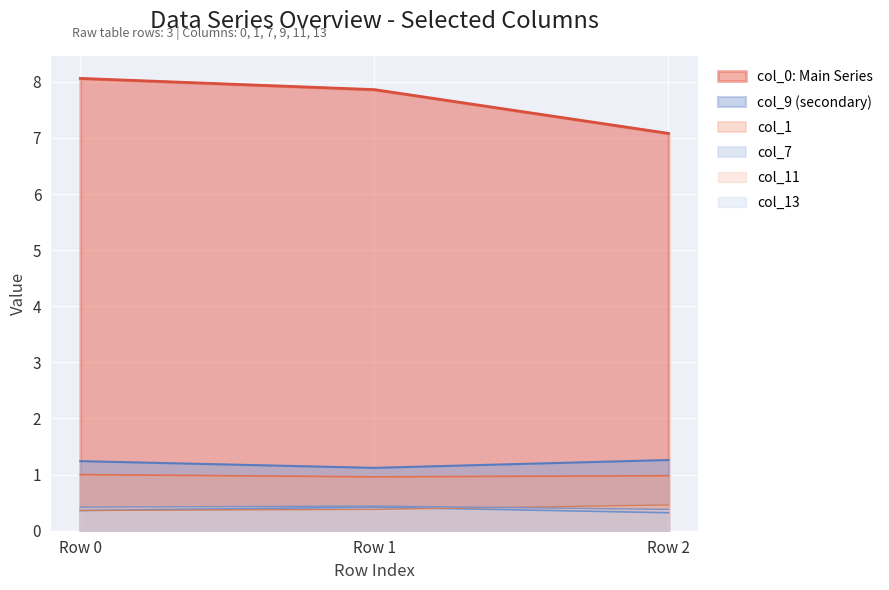

What are all the series names shown in the legend?

col_0: Main Series, col_9 (secondary), col_1, col_7, col_11, col_13